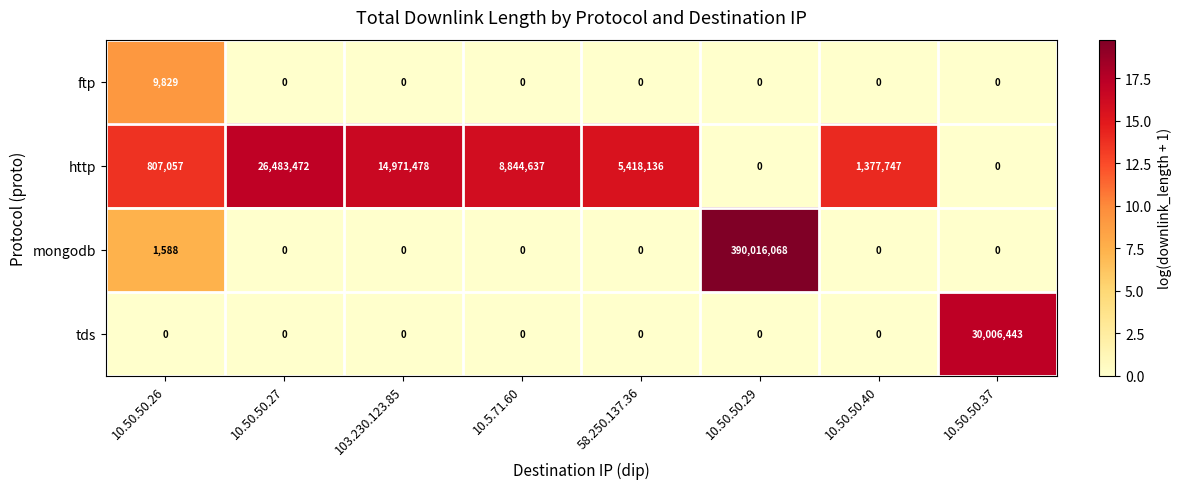

Count the number of categories in the chart.

8